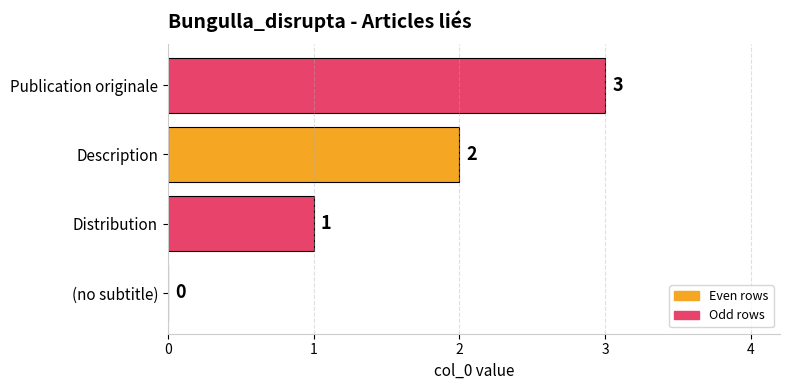

Which category has the highest value across all series?

Publication originale